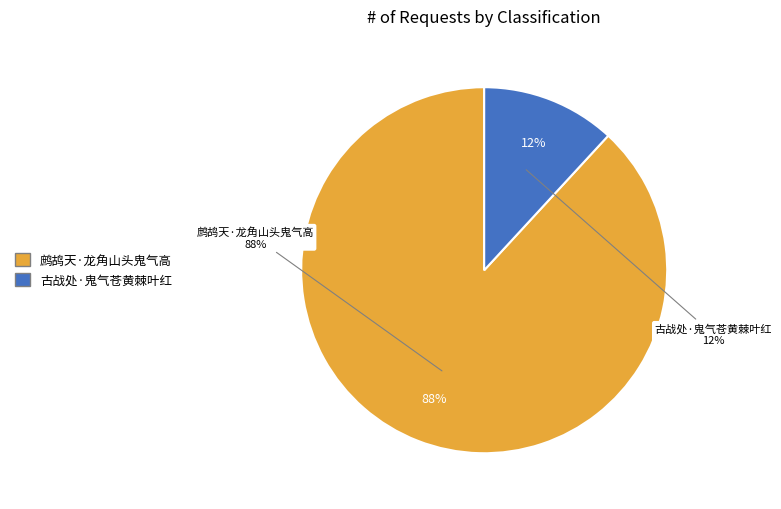

How many slices are in this pie chart?

2